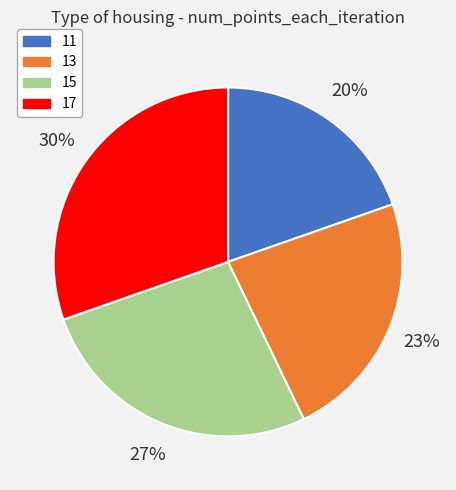

Which category has the biggest portion of the pie?

17